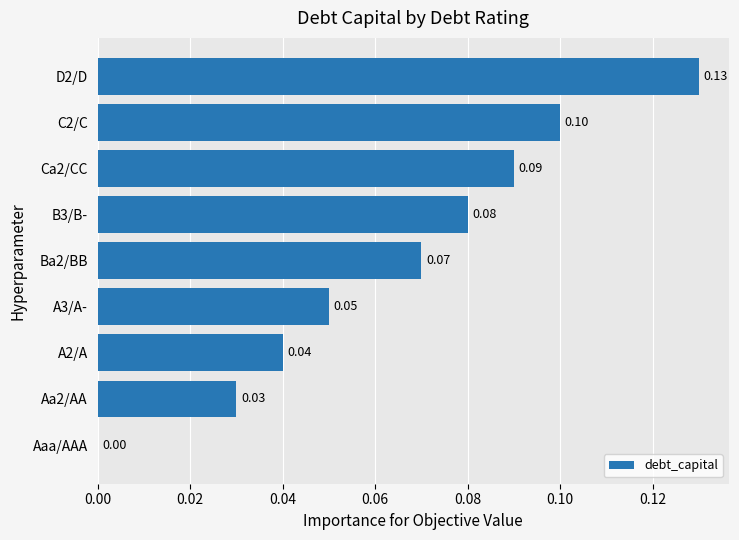

What is the change in value from A2/A to D2/D?

+0.1